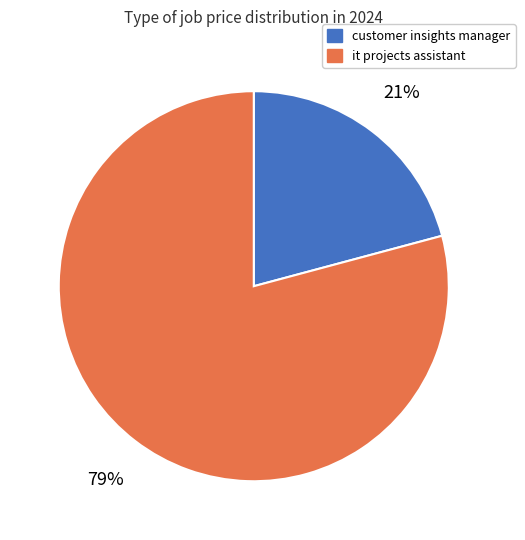

To the nearest percent, what percentage of the pie is it projects assistant?

79%